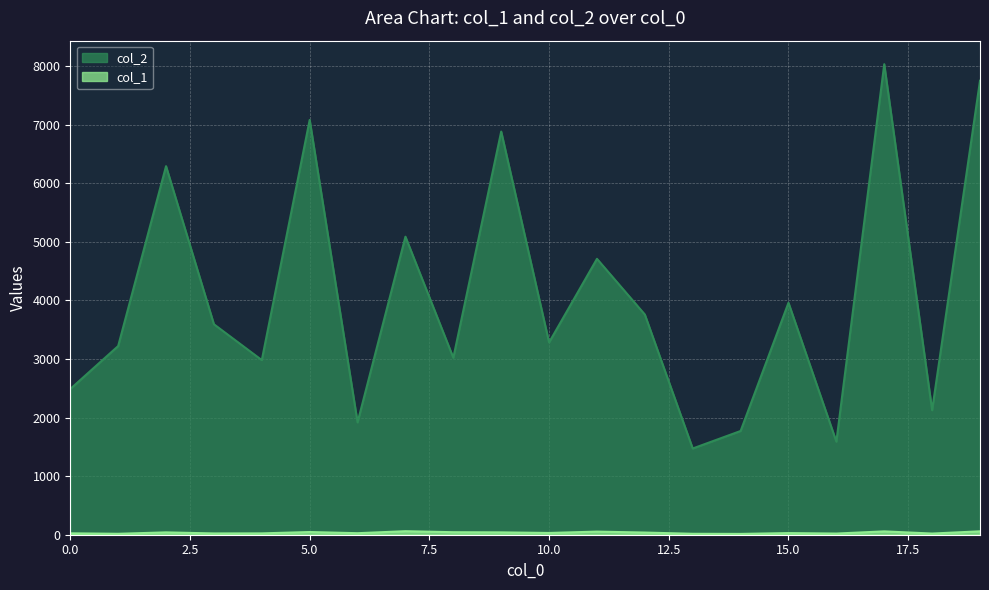

What is the sum of the col_1 values at 7 and 1?

76